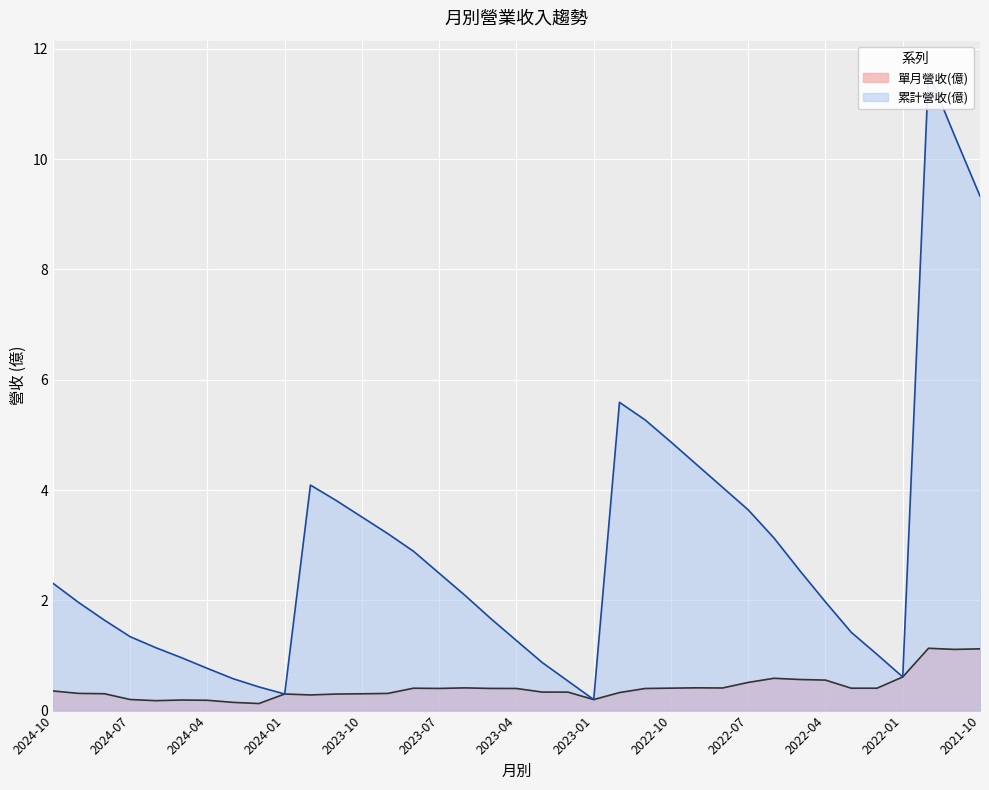

How many interior local peaks does the 累計營收(億) series have?

3